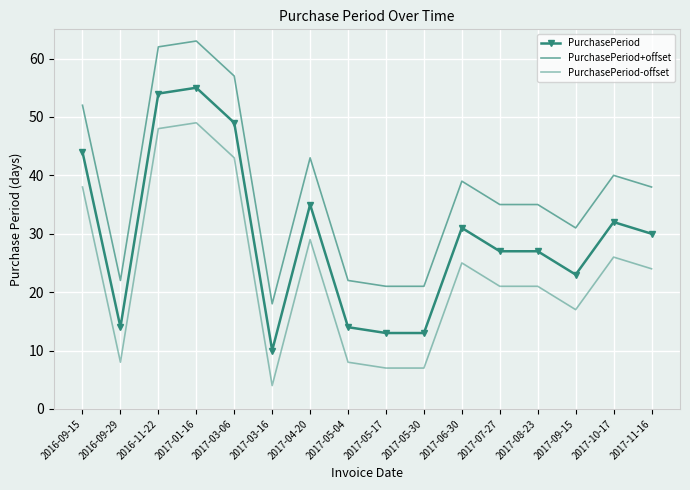

Which series has the widest spread of values?

PurchasePeriod